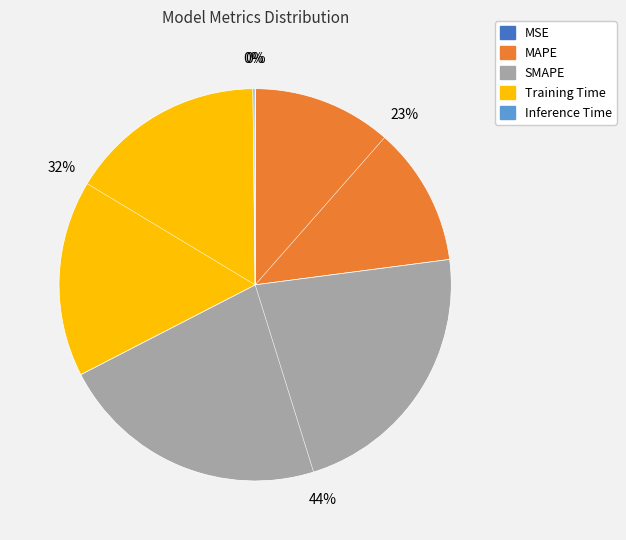

Combined, do Training Time and MAPE account for over 50%?

Yes